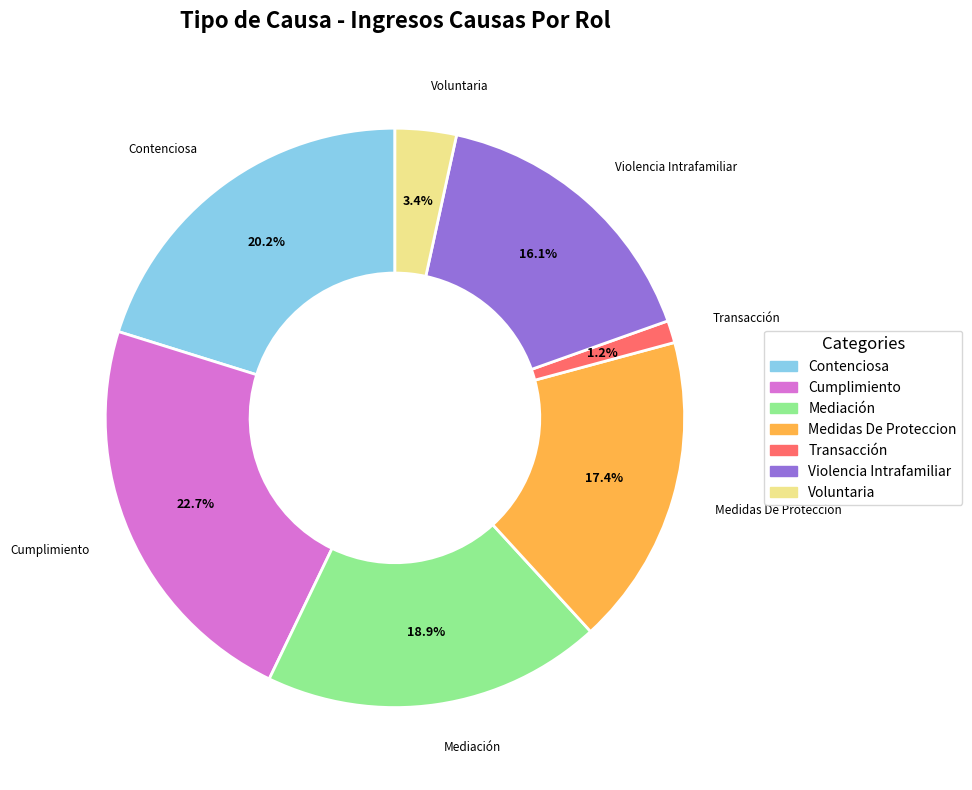

Approximately how many times larger is the value at Transacción compared to Violencia Intrafamiliar?

0.1